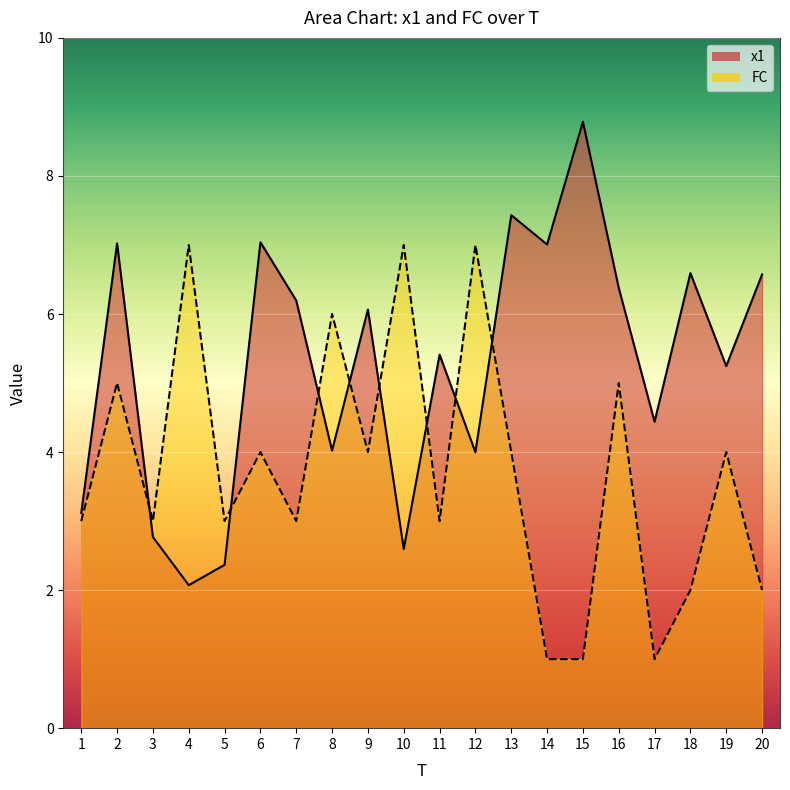

Between 4 and 6, which series saw the biggest shift?

x1